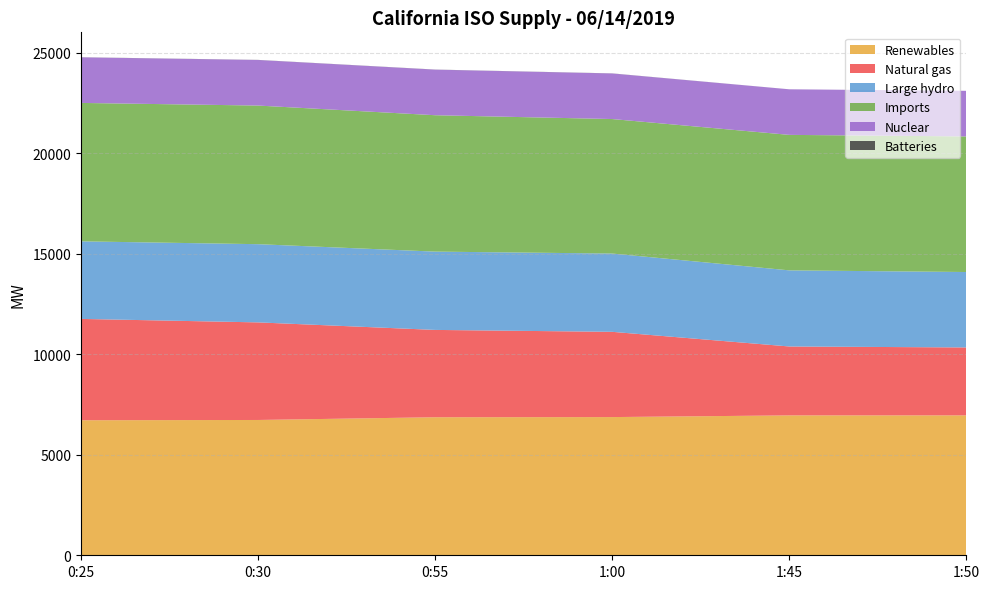

Reading right to left, extract all data points from this chart.

Renewables: 6961	6960	6876	6868	6732	6718
Natural gas: 3379	3428	4241	4344	4855	5042
Large hydro: 3753	3787	3895	3896	3891	3859
Imports: 6746	6741	6692	6786	6897	6887
Nuclear: 2267	2267	2267	2267	2267	2268
Batteries: 1	1	5	5	5	5